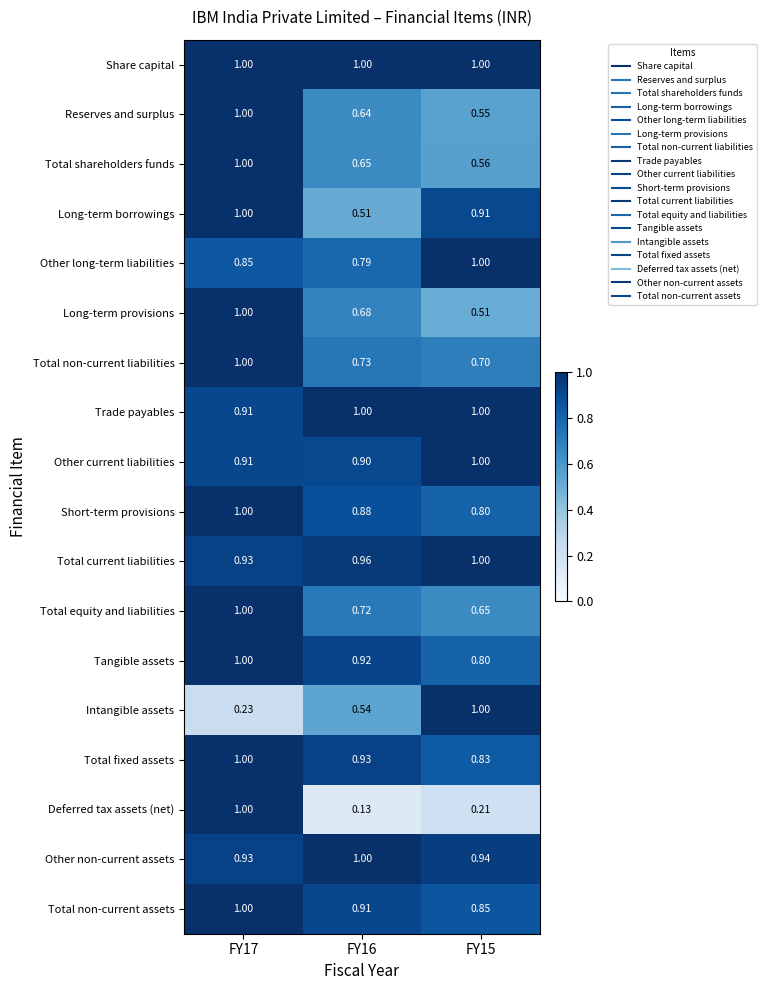

Is the value of Short-term provisions at FY17 greater than the value of Other long-term liabilities at FY17?

Yes